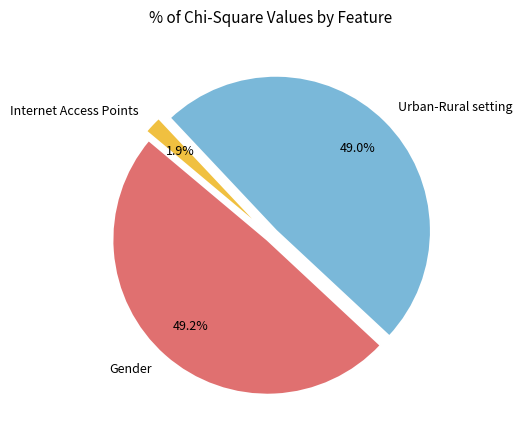

Which category has the smallest portion of the pie?

Internet Access Points